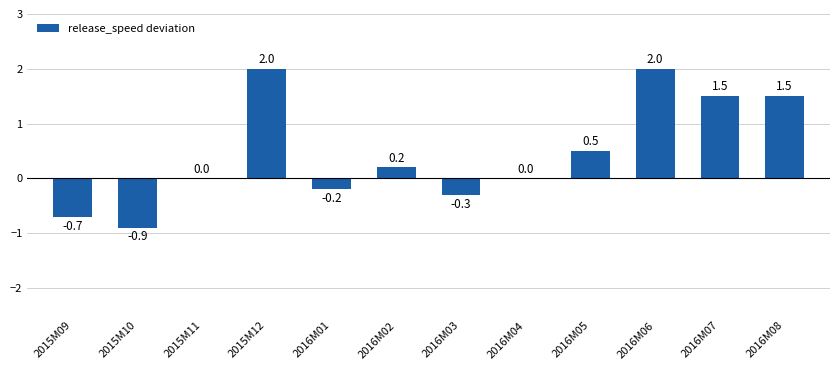

Reading left to right, transcribe all the data shown in this chart.

-0.7	-0.9	0.0	2.0	-0.2	0.2	-0.3	0.0	0.5	2.0	1.5	1.5